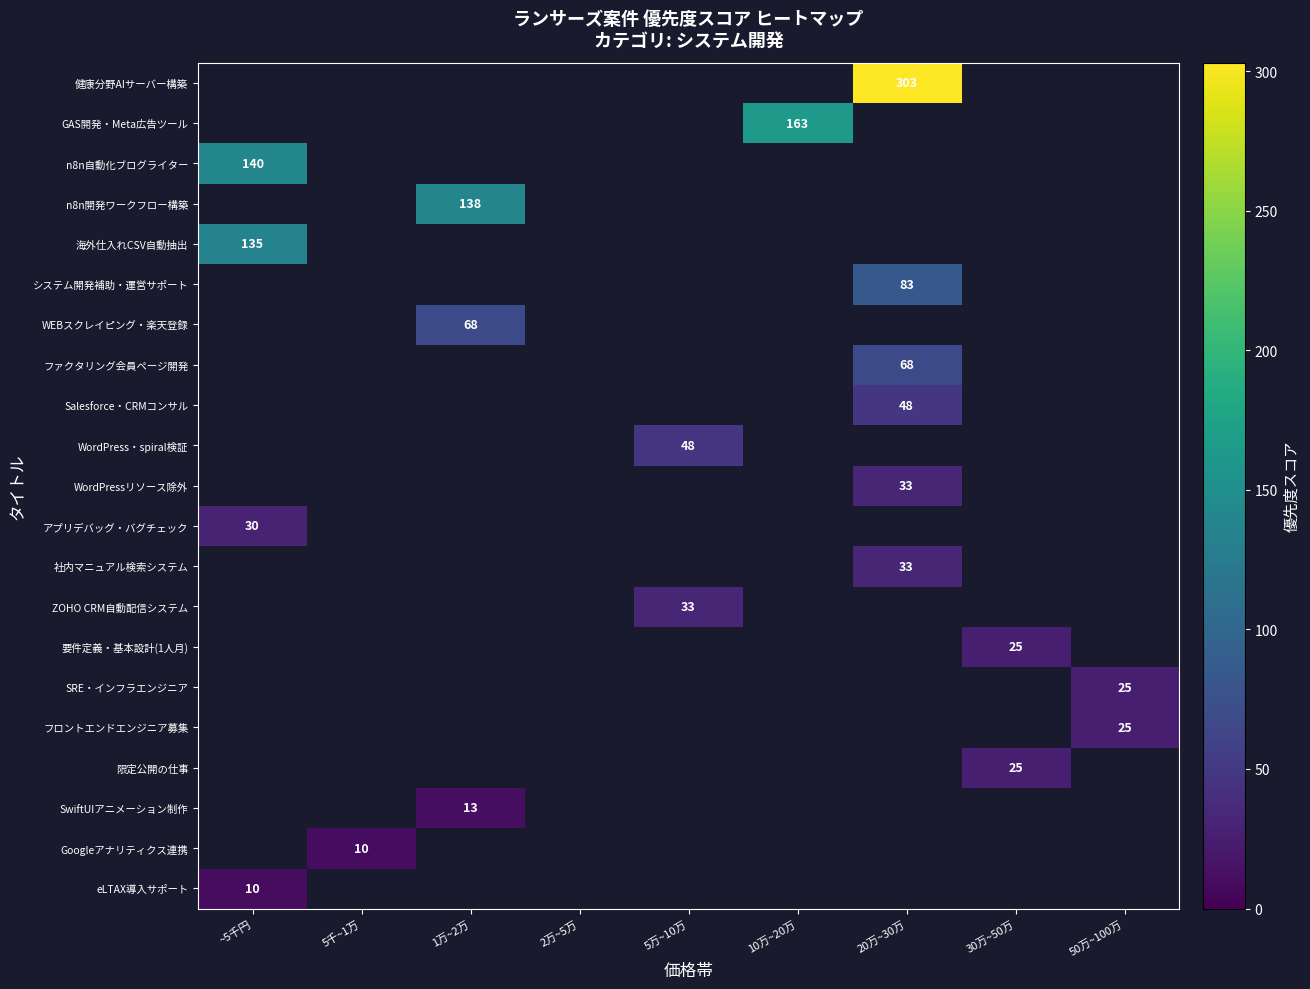

The n8n開発ワークフロー構築 series shows 138 at 1万~2万. True or false?

True